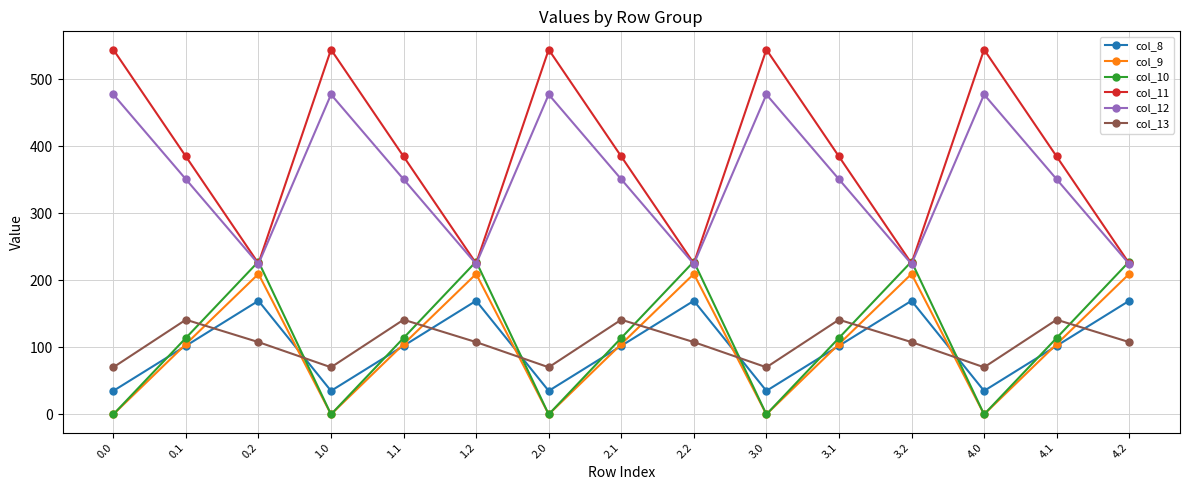

What is the label of the 12th point from the left?

3.2